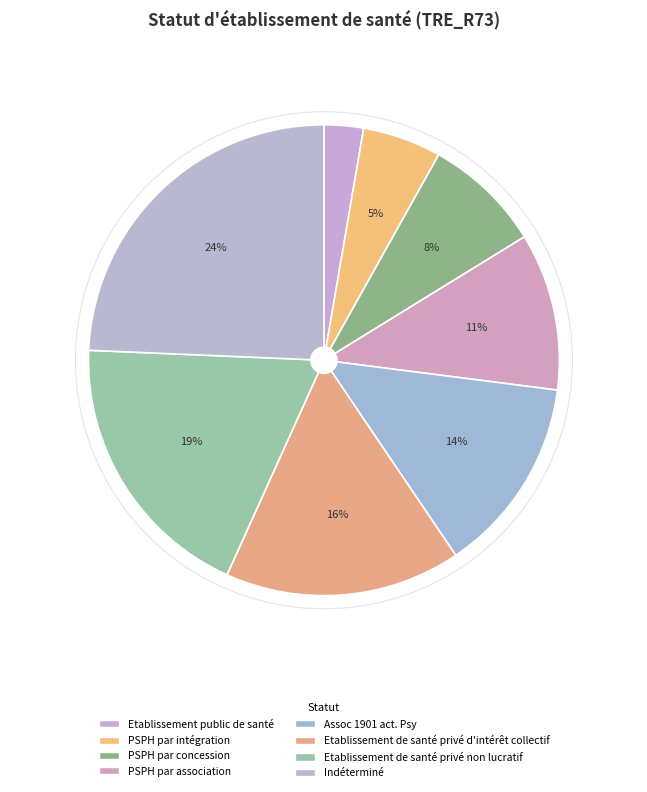

To the nearest percent, what percentage of the pie is Etablissement public de santé?

3%